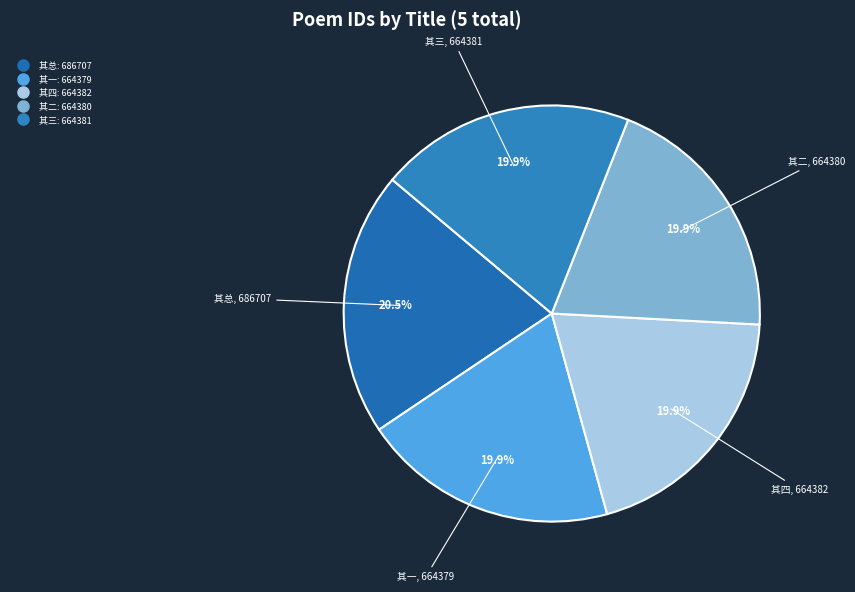

Count the number of slices in the pie.

5